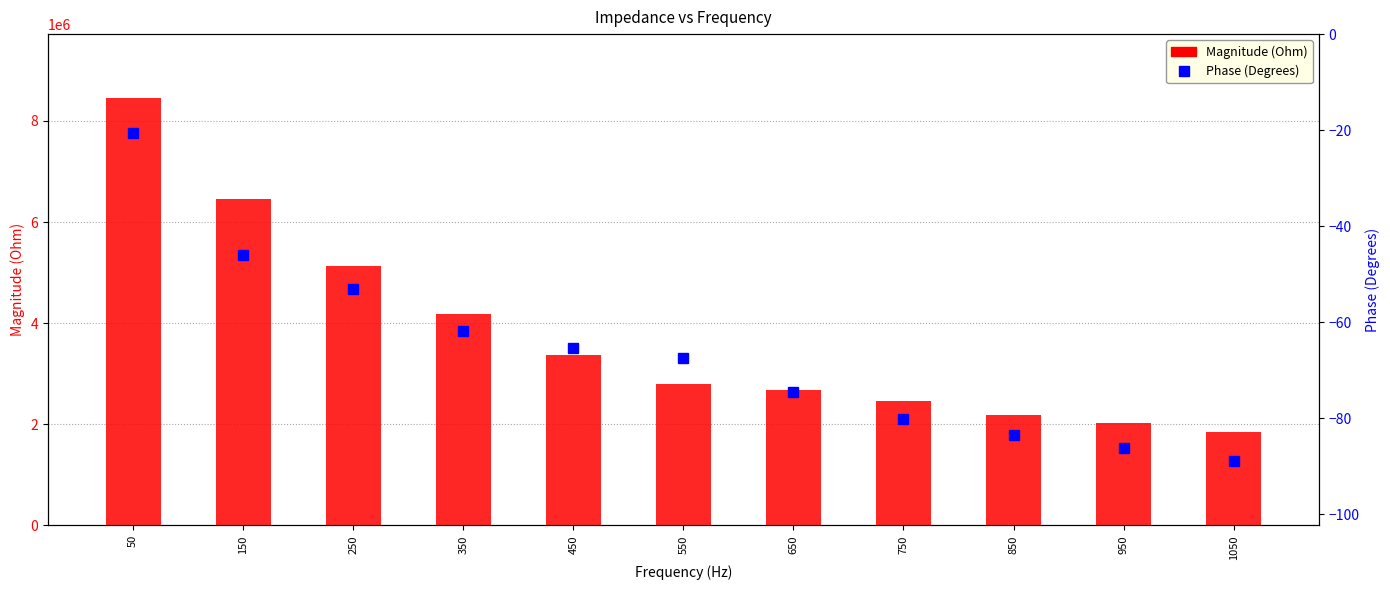

At which label does Phase (Degrees) first exceed -67?

50